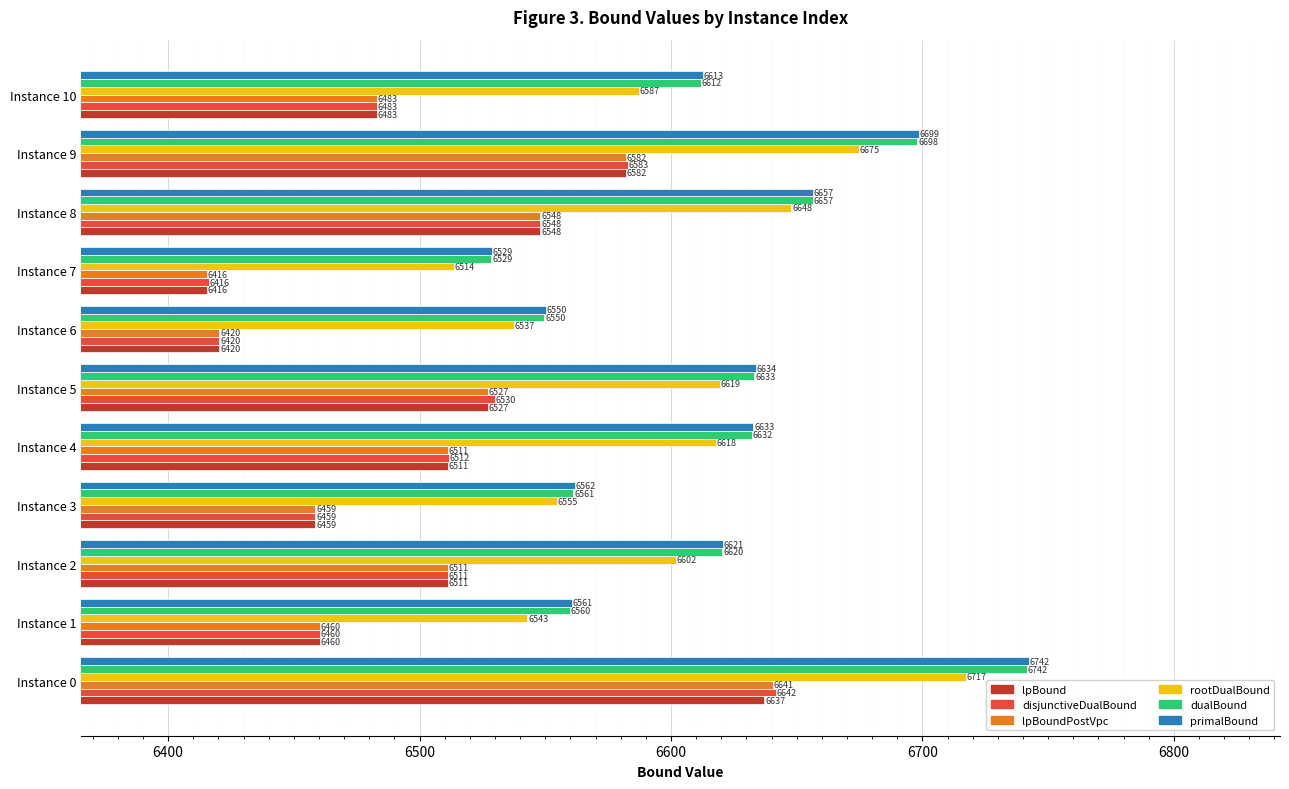

What is the approximate value of lpBoundPostVpc at Instance 9?

6582.2